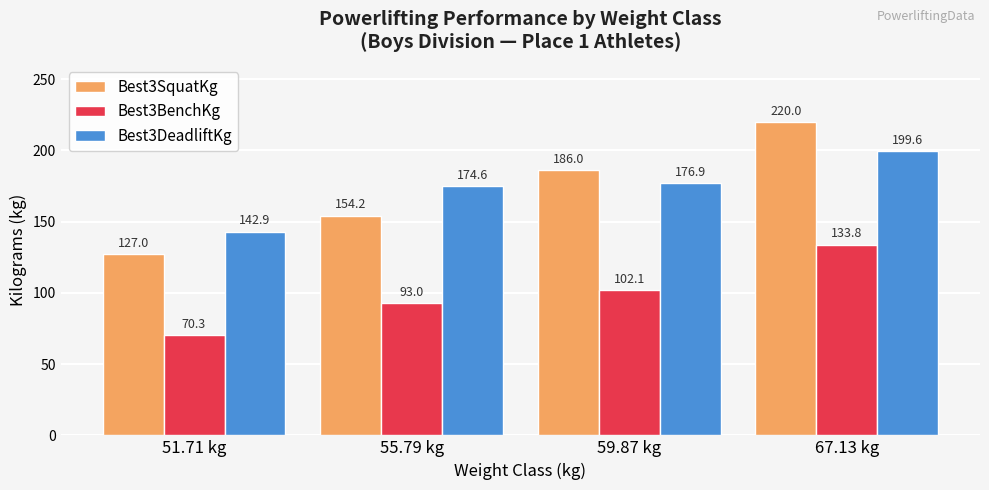

Is it true that Best3BenchKg equals 102.1 at 59.87 kg?

True